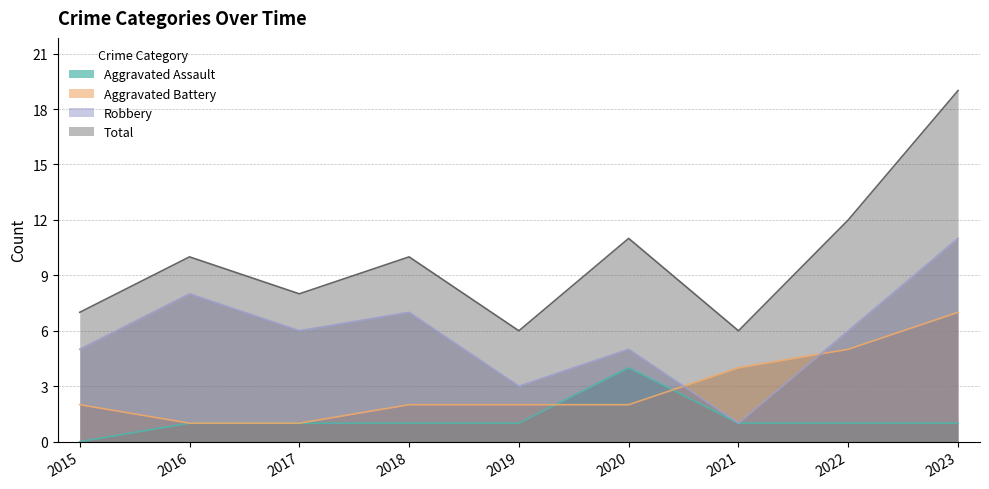

Which series has the largest total across all categories?

Total